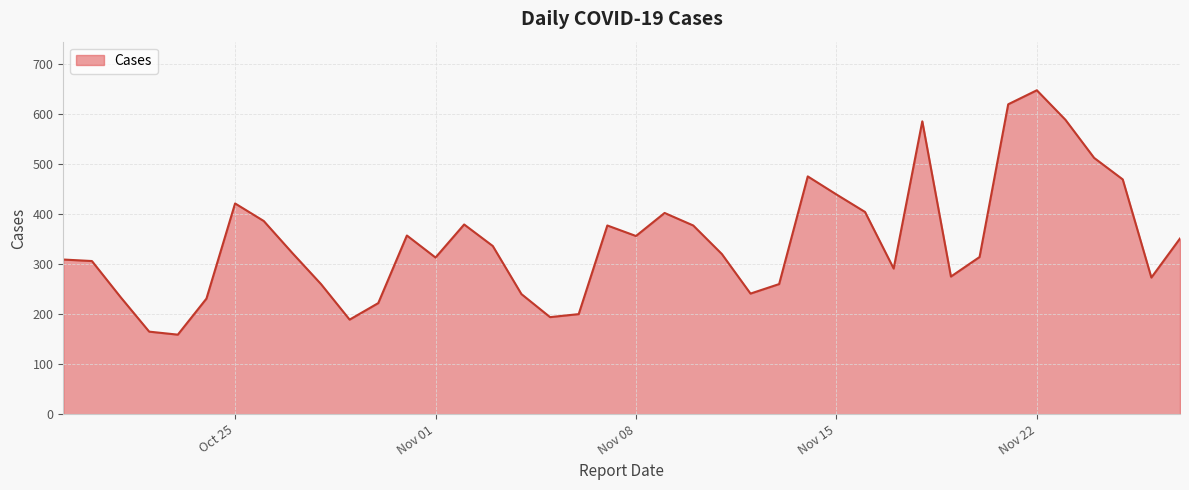

What is the difference between the maximum and minimum values?

488